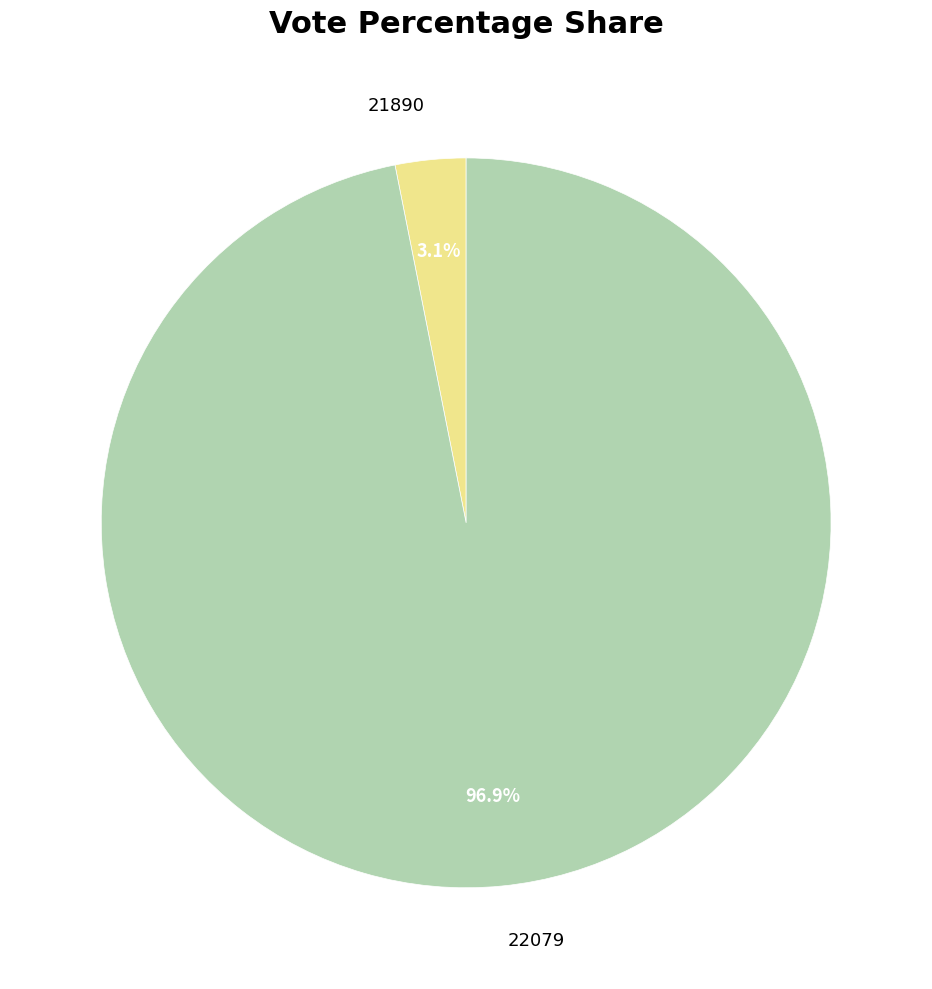

Which category accounts for the majority?

22079